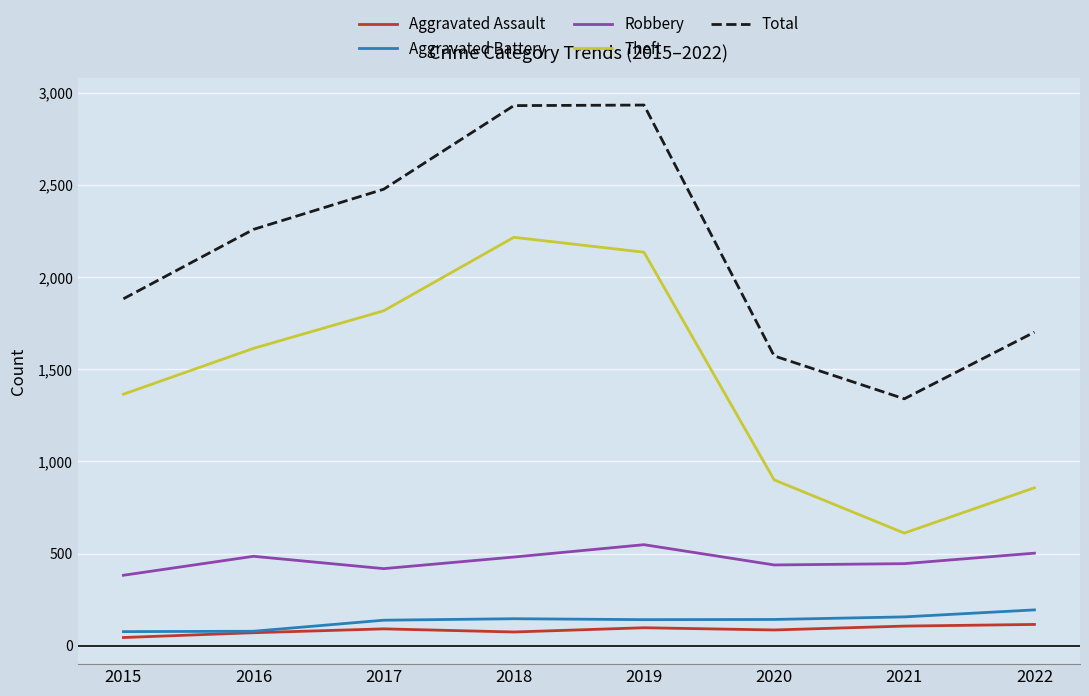

Is it true that Robbery equals 382 at 2015?

True